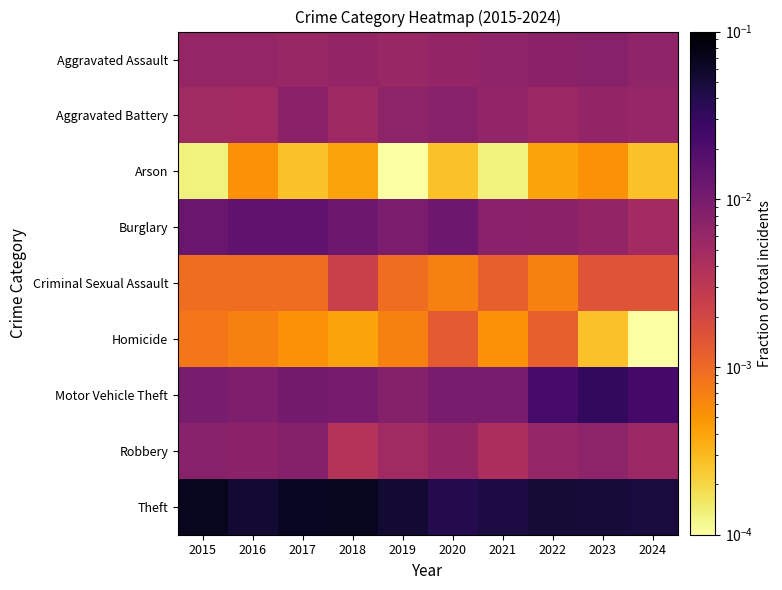

List the series in order of their peak value, highest first.

Theft, Motor Vehicle Theft, Burglary, Robbery, Aggravated Assault, Aggravated Battery, Criminal Sexual Assault, Homicide, Arson